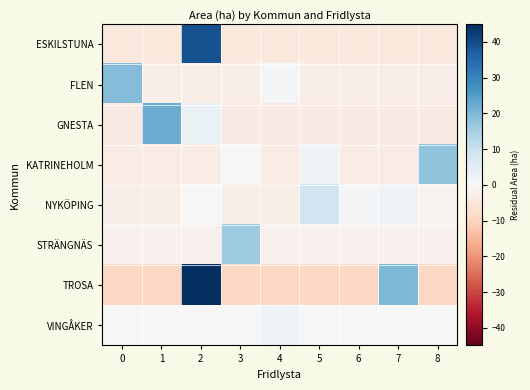

List the series in order of their peak value, lowest first.

VINGÅKER, NYKÖPING, STRÄNGNÄS, KATRINEHOLM, FLEN, GNESTA, ESKILSTUNA, TROSA